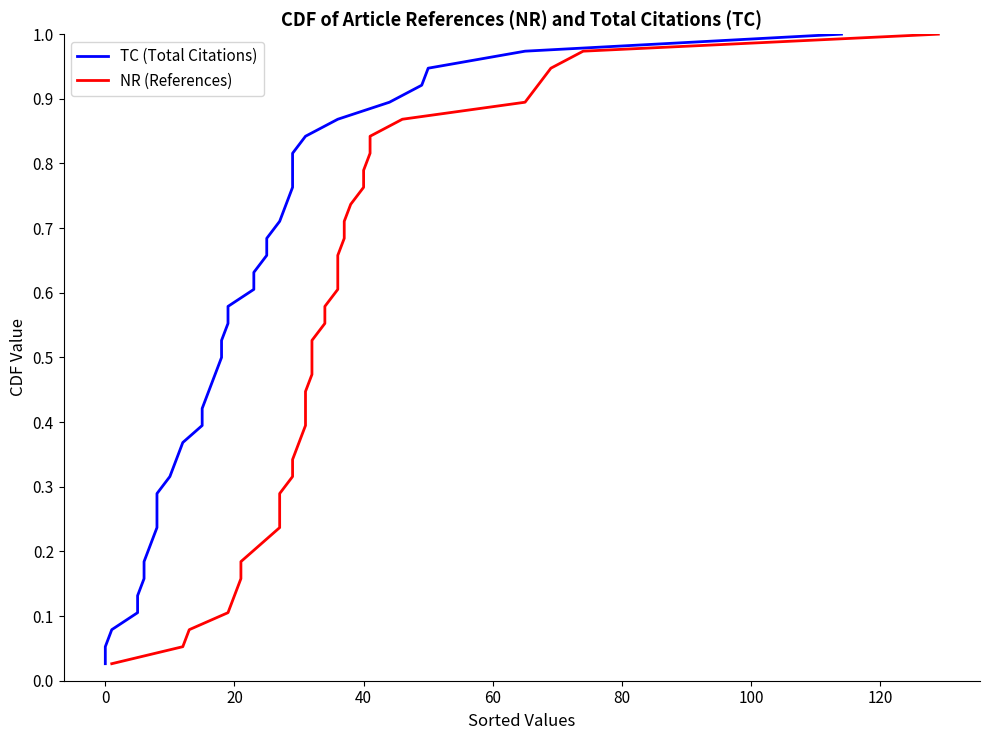

At how many categories does at least one series exceed 0?

38